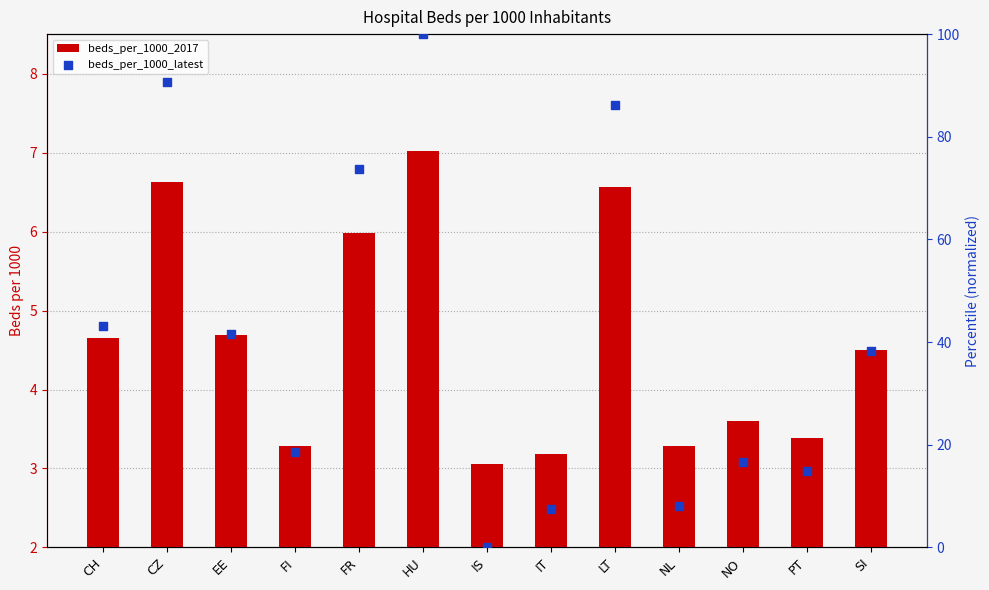

Which series has the largest total across all categories?

beds_per_1000_latest